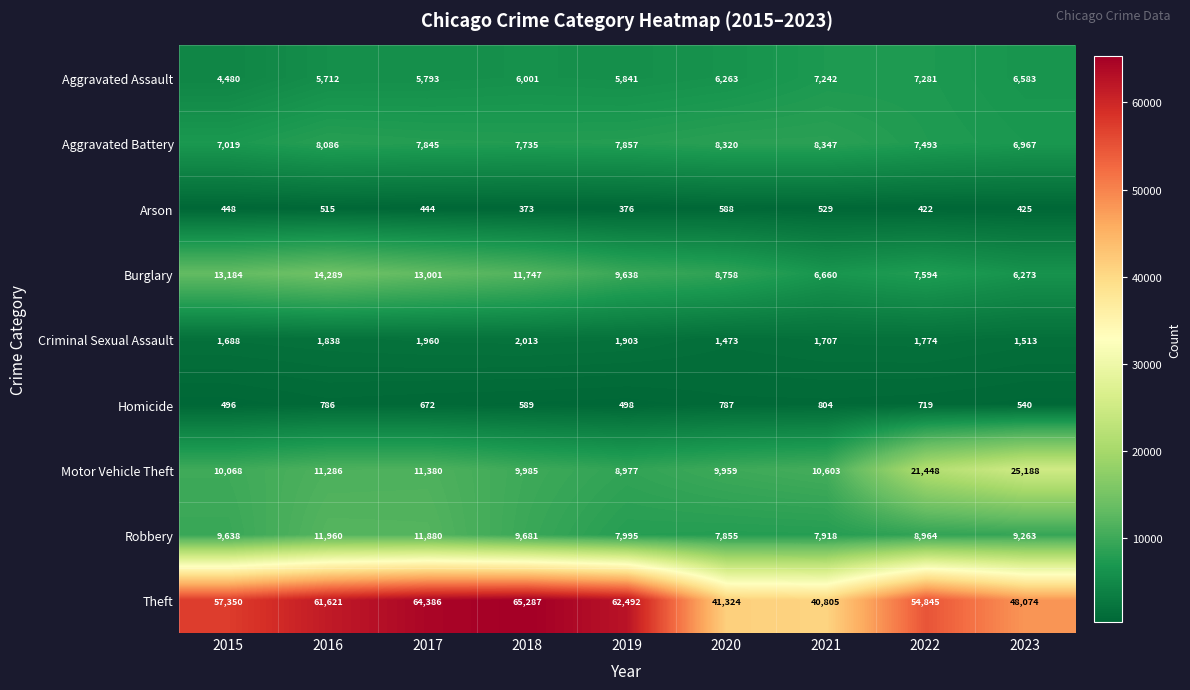

What is the difference between the highest and lowest values at 2018?

64914